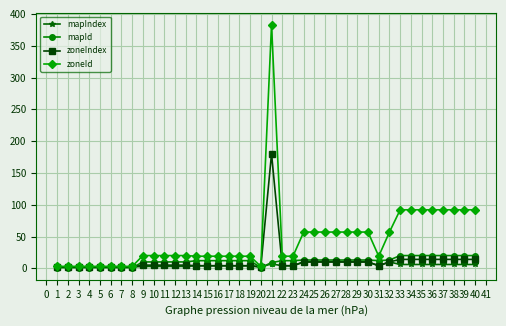

Between 5 and 32, which series saw the biggest shift?

zoneId